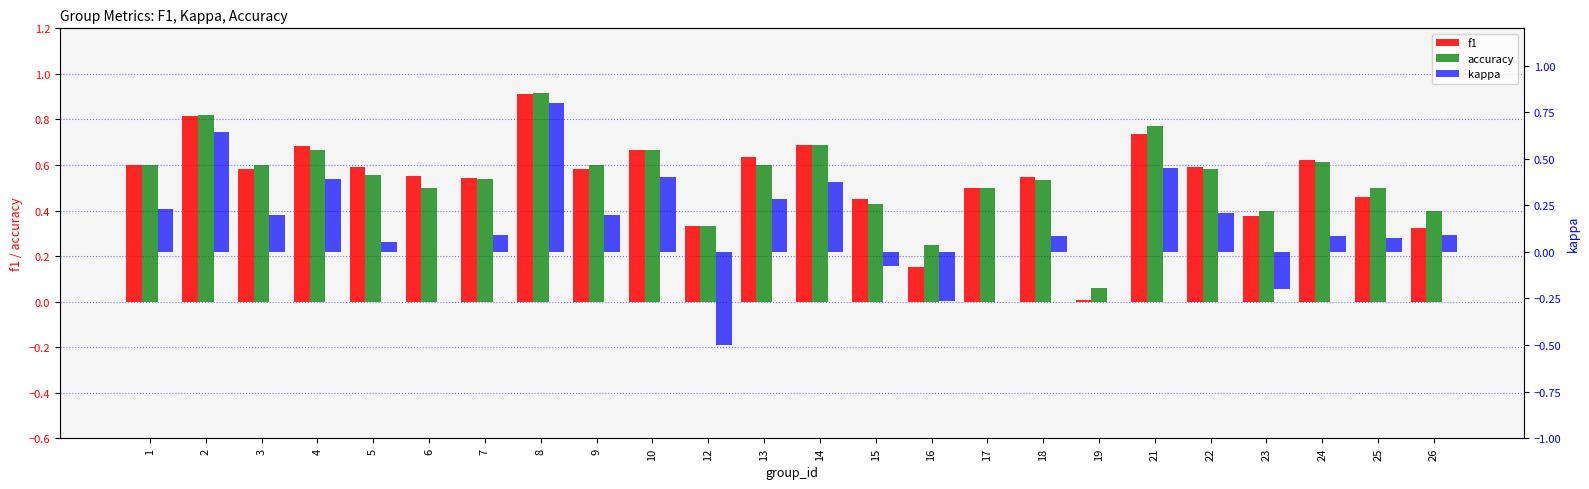

Where does the kappa series first go above 0?

1